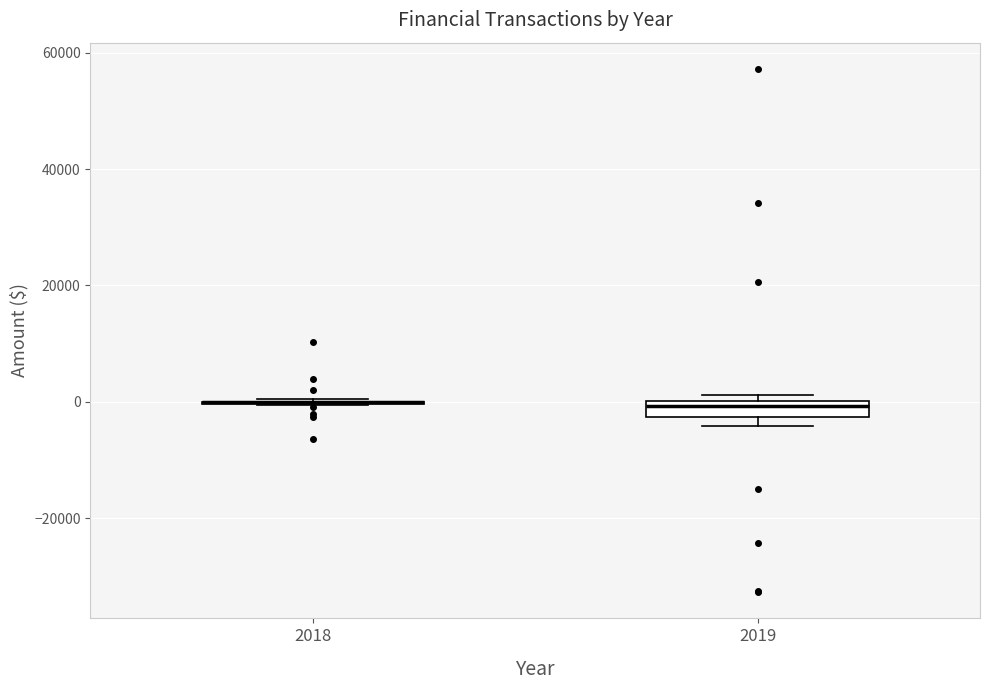

Where is the lower edge of the box at x = 2019 on the y-axis? The values are not printed on the chart, so give them approximately, as read against the axis.

-2000